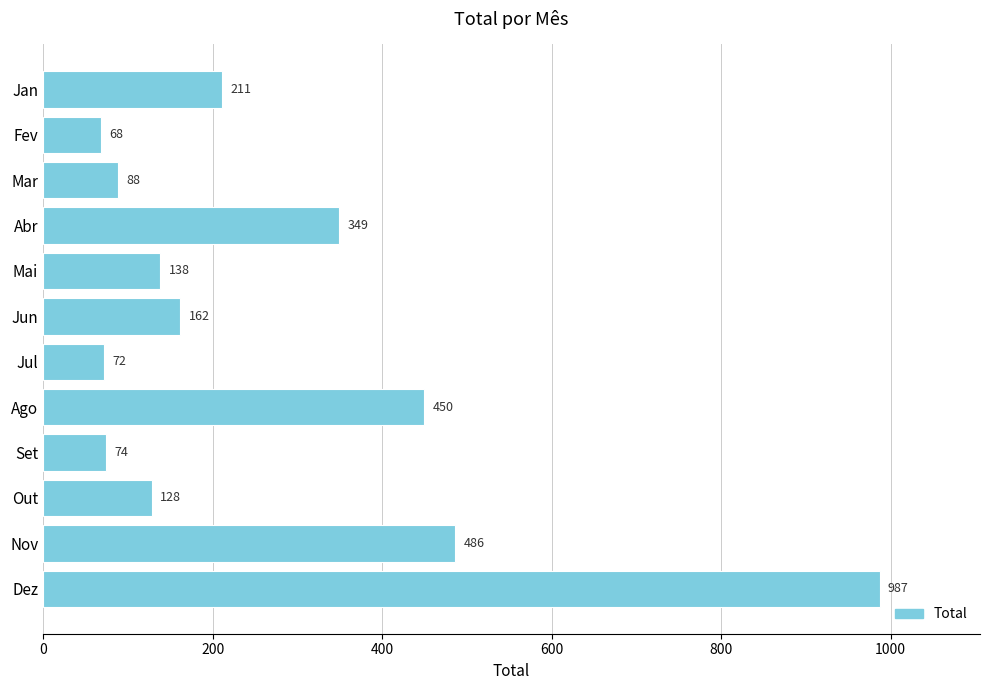

What position from the bottom is Nov?

2